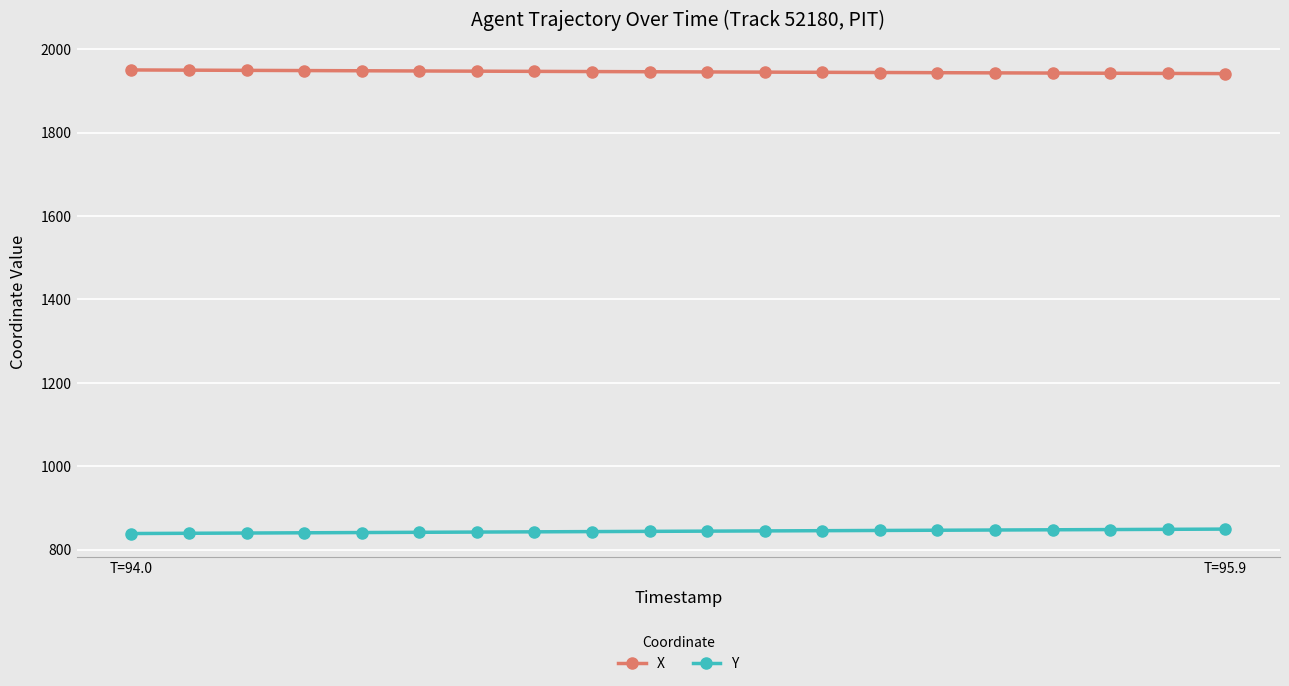

True or false: X and Y intersect in this chart.

False